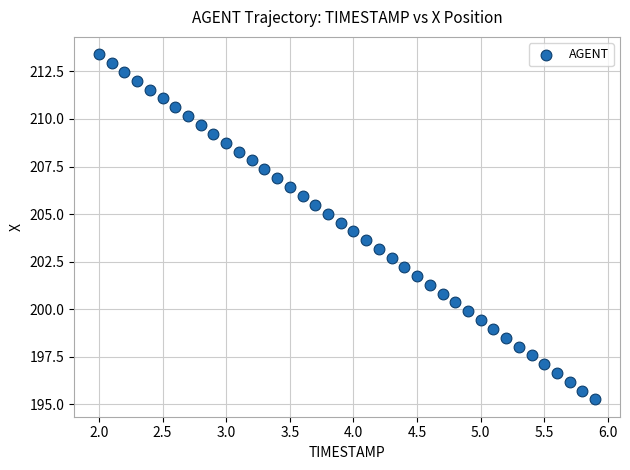

What is the range of Y values (max minus min)?

18.2